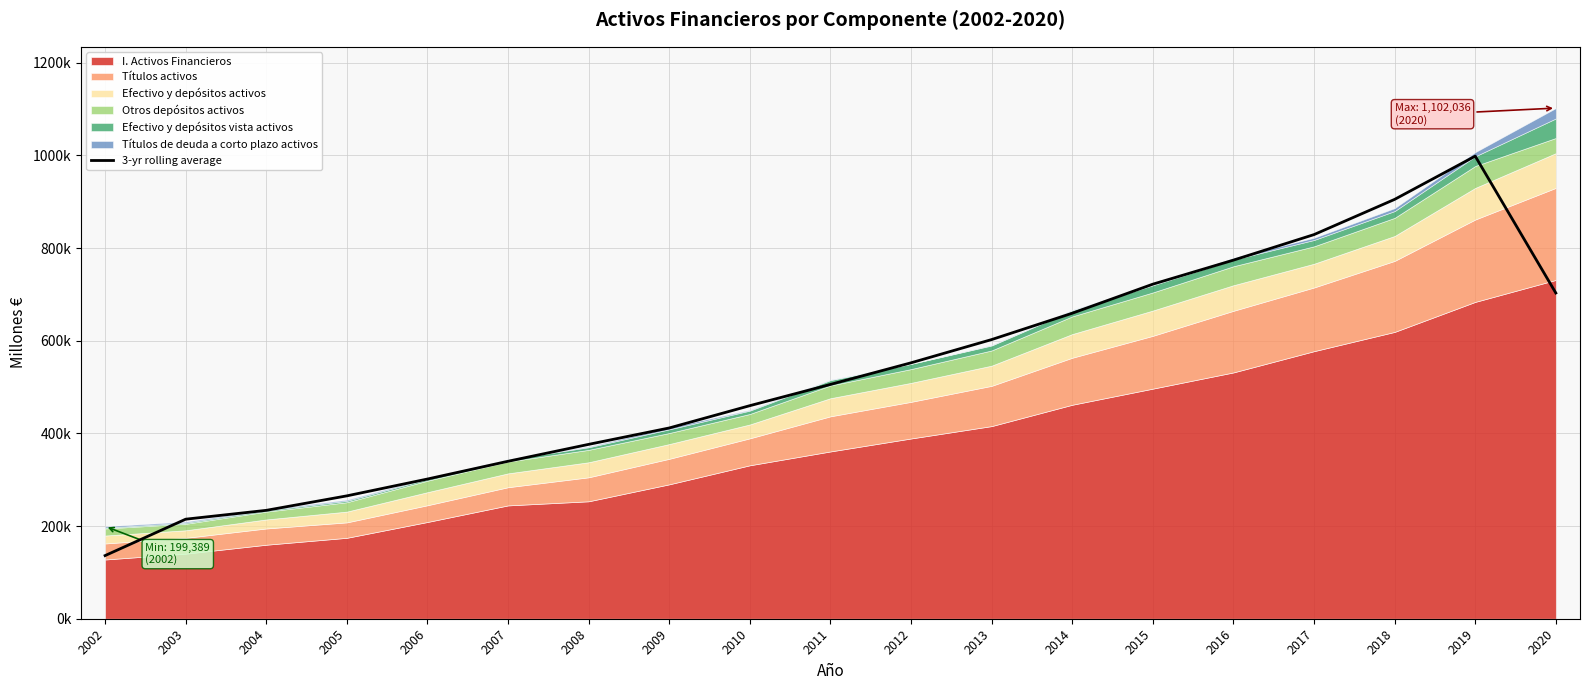

Where is the data nearest to the value 567293?

2012